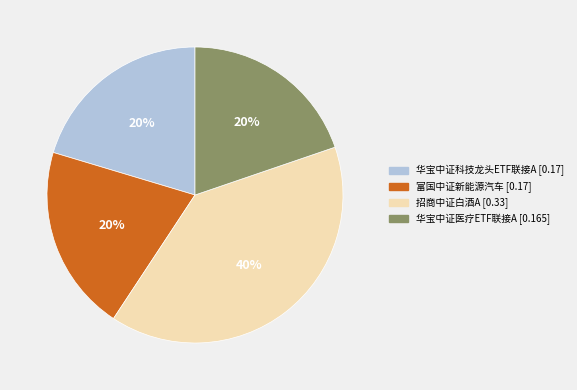

Do 华宝中证医疗ETF联接A and 富国中证新能源汽车 together represent more than half of the pie?

No